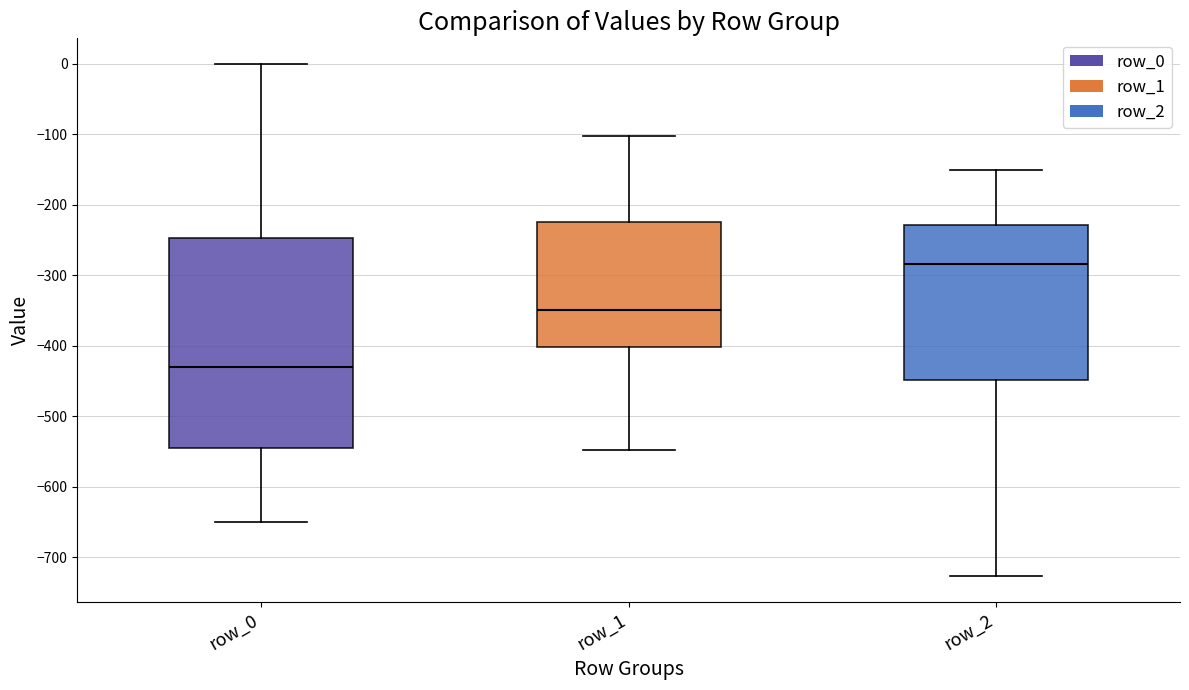

Comparing the boxes themselves (not the whiskers), which one is the tallest?

row_0